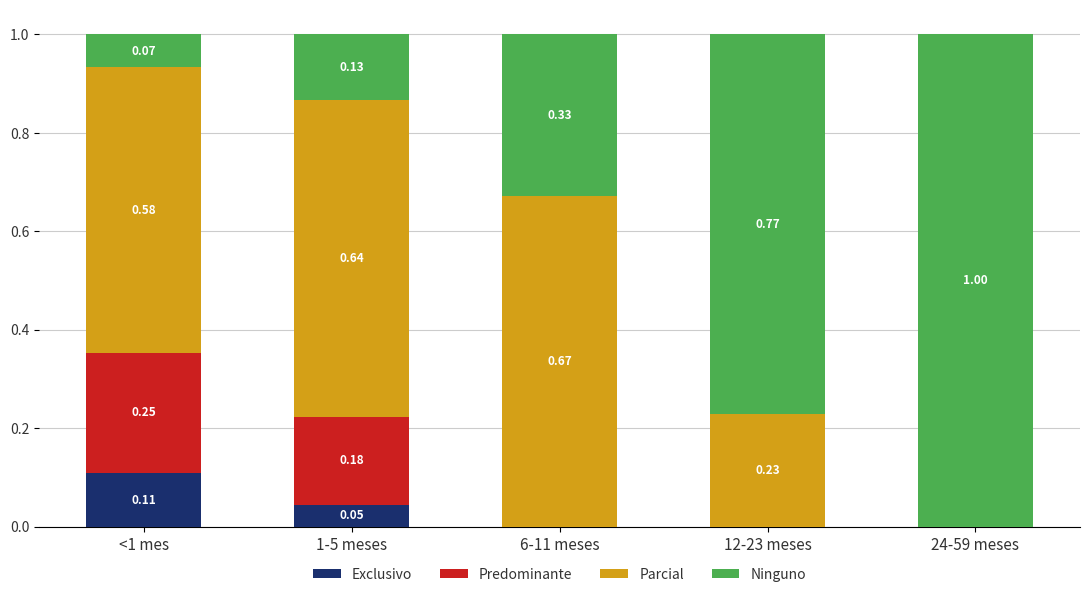

What is the total value across all series at <1 mes?

1.0